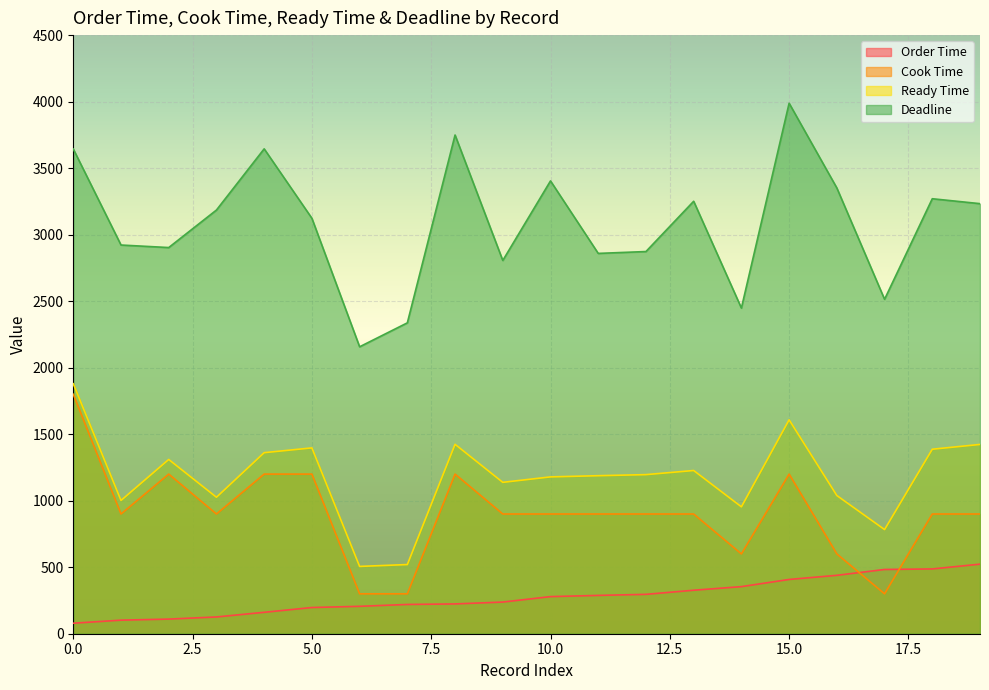

What is the value of the Cook Time point at the 4th from the left?

900